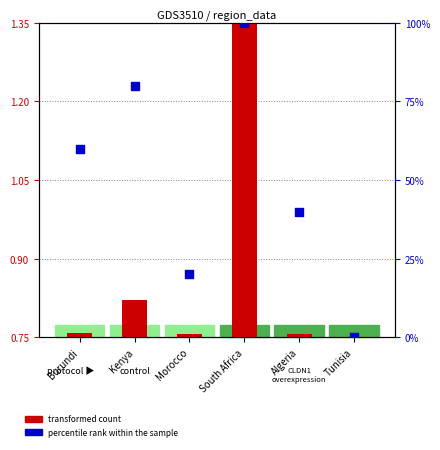

Between Algeria and Morocco, which is larger?

Algeria